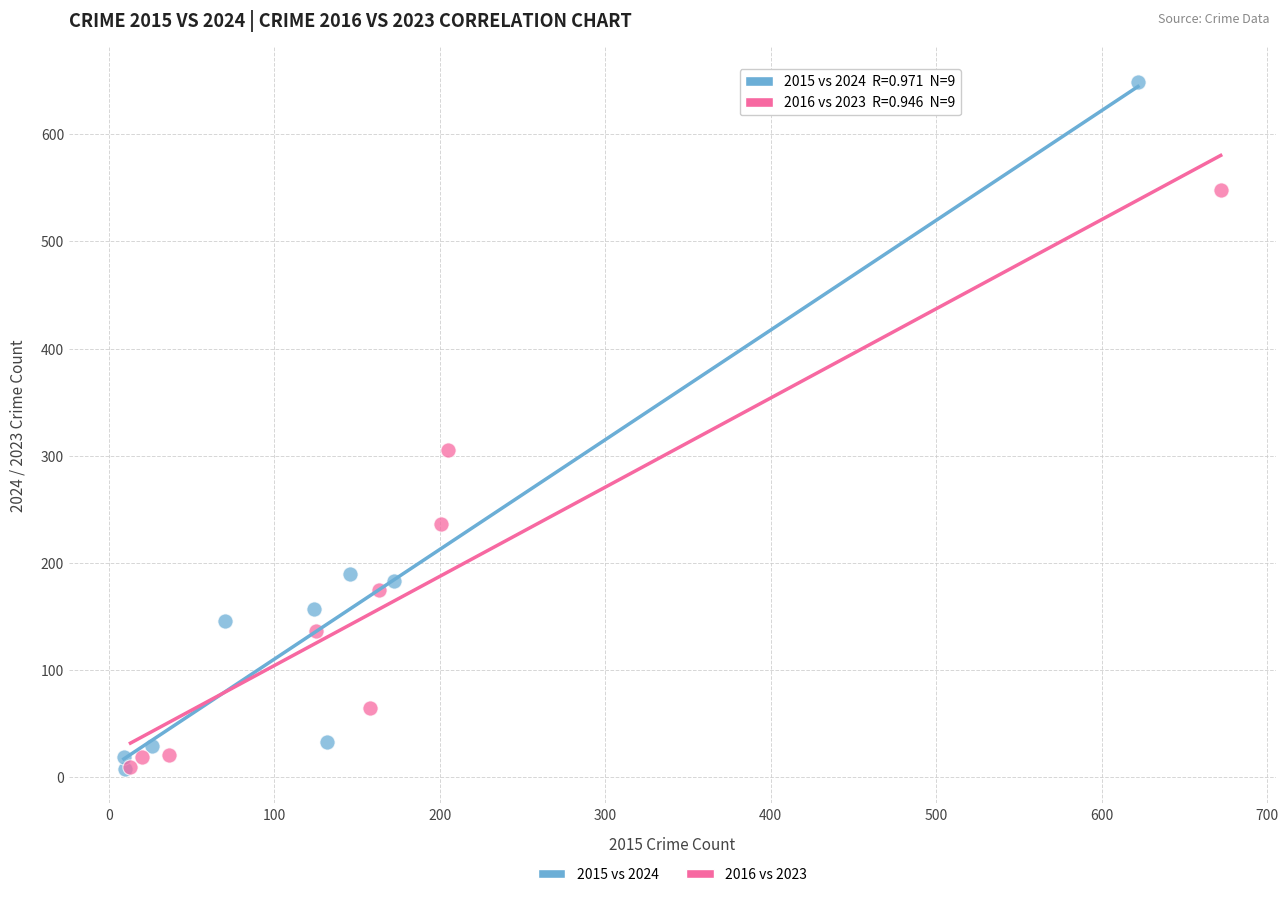

Which series reaches the maximum Y coordinate?

2015 vs 2024